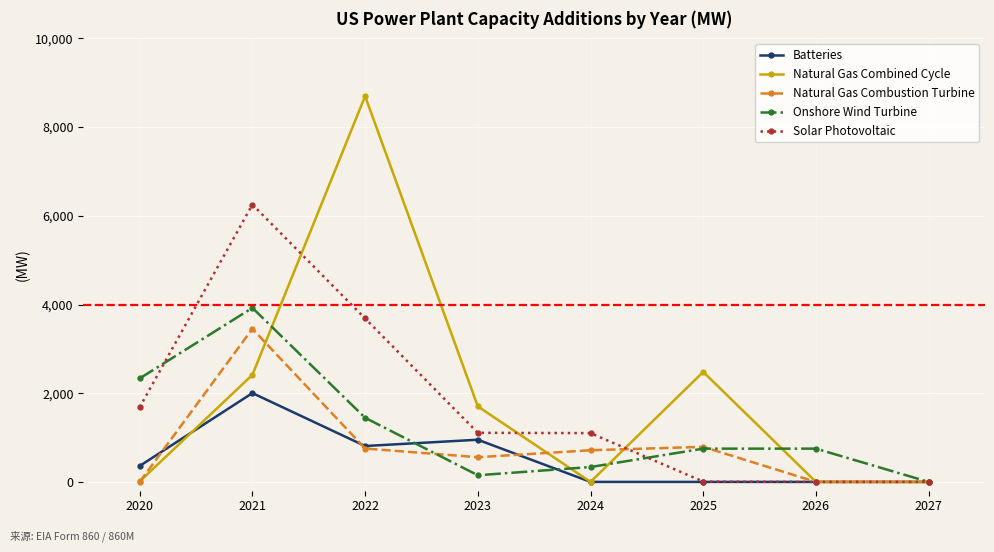

How many lines are shown in the chart?

5